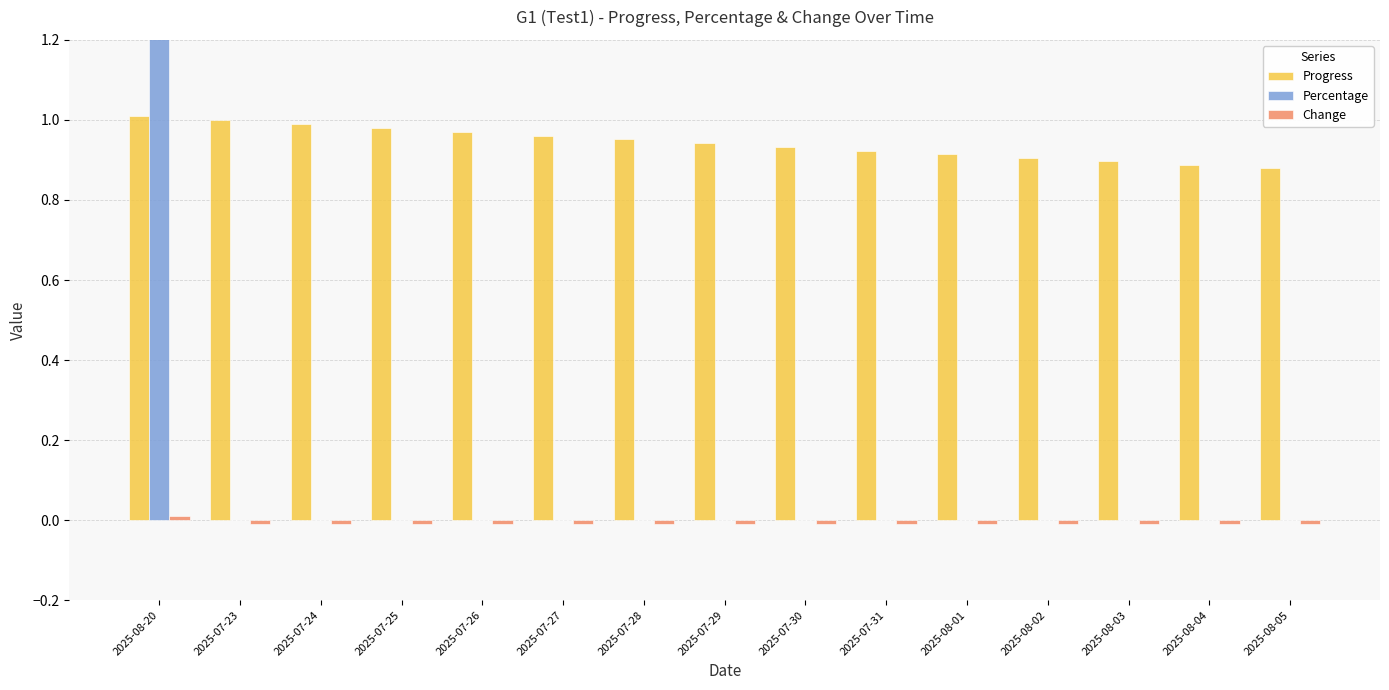

What value does the Progress series have at 2025-08-03?

0.9